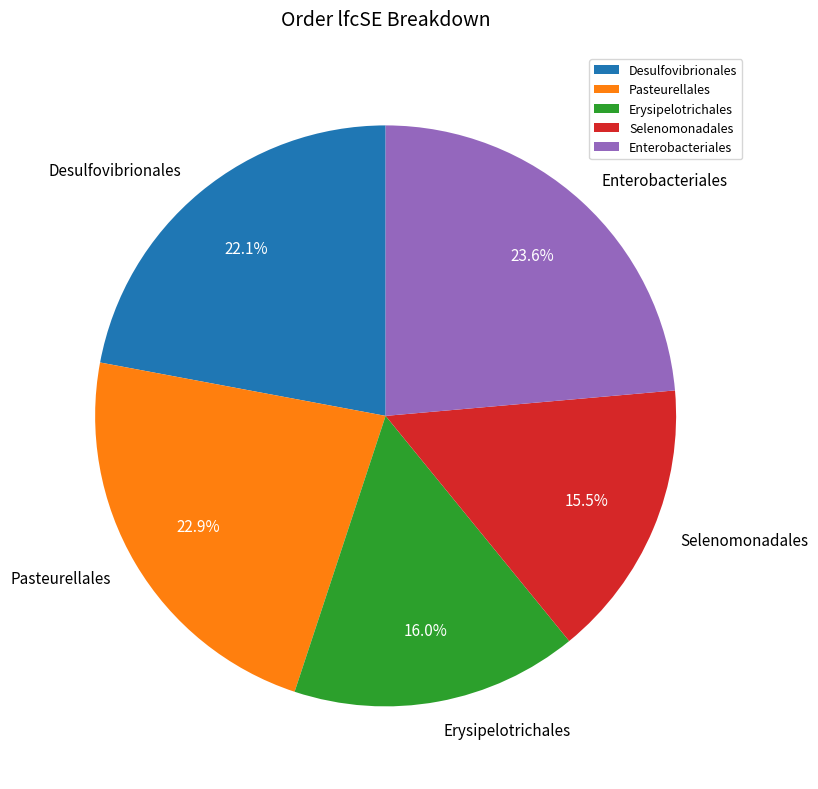

What percentage is the Erysipelotrichales slice, to the nearest percent?

16%